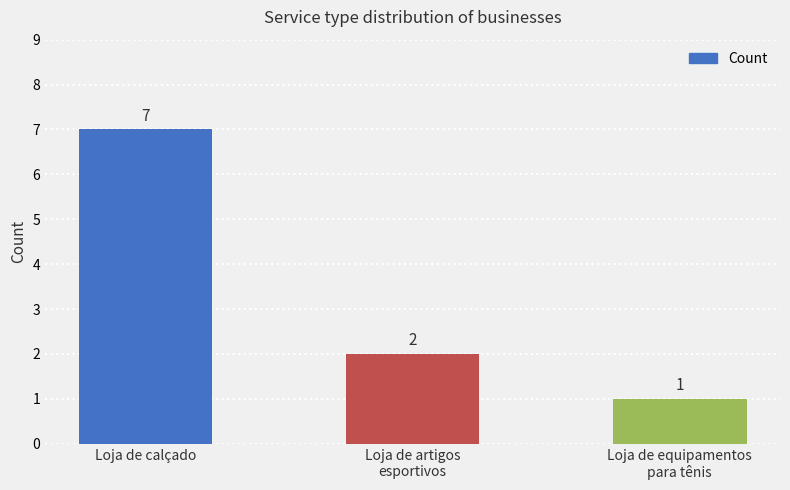

At which label is the value closest to 4?

Loja de artigos
esportivos